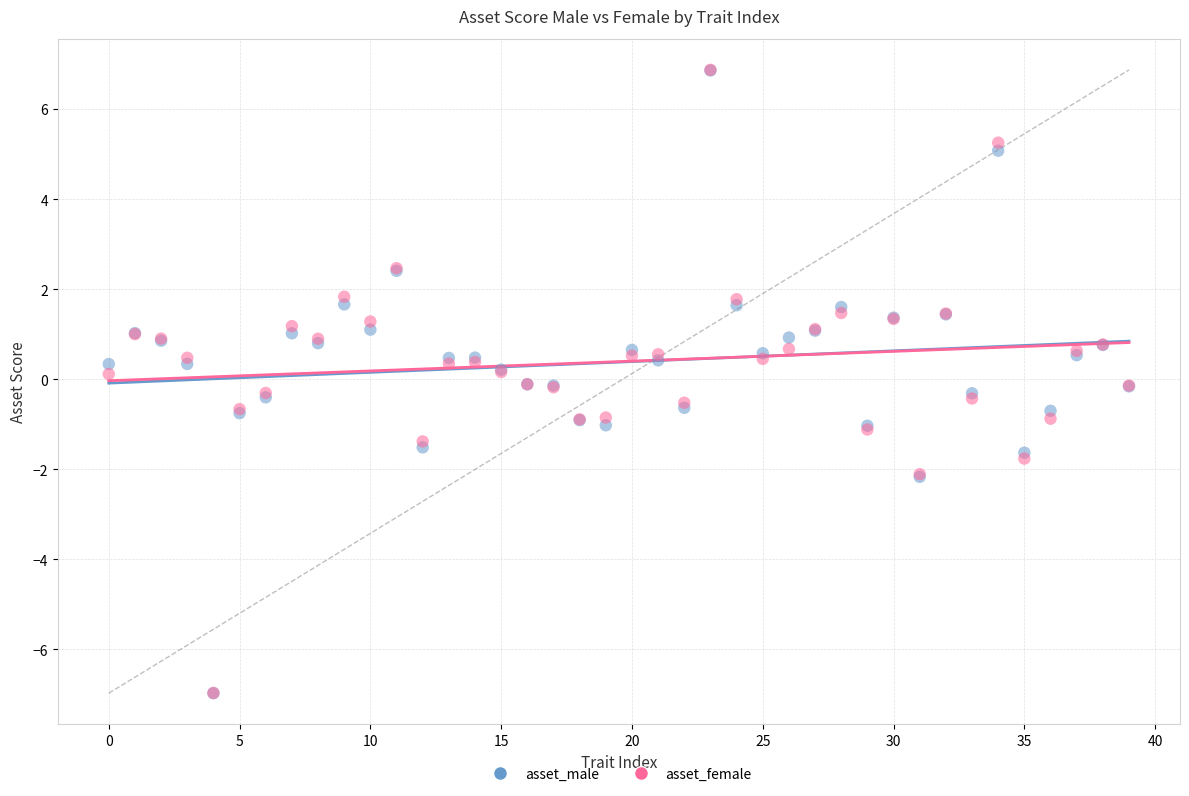

Which series has the widest spread of Y values?

asset_female